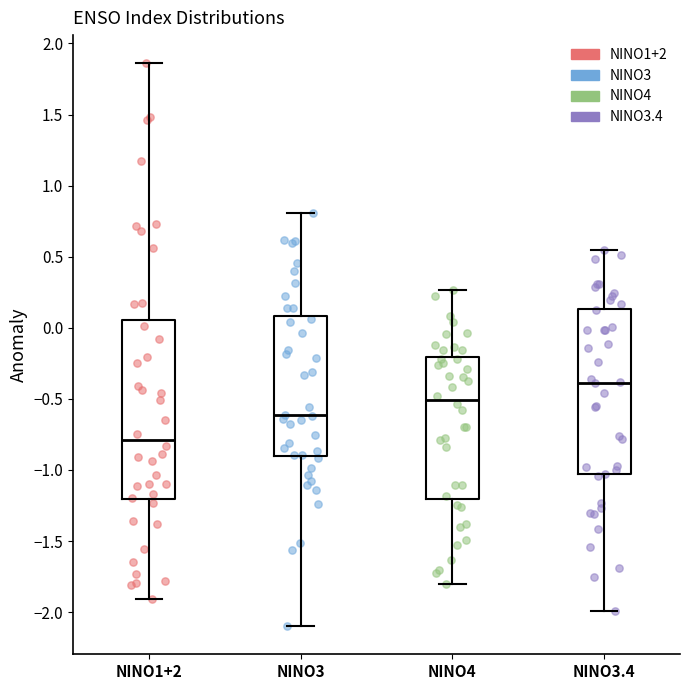

Reading left to right, read every box against the y-axis: the position of its median line, the range the box covers, and the ends of its whiskers. The values are not printed on the chart, so give them approximately, as read against the axis.

NINO1+2: median -0.80, box -1.20 to 0.05, whiskers -1.90 to 1.85
NINO3: median -0.60, box -0.90 to 0.10, whiskers -2.10 to 0.80
NINO4: median -0.50, box -1.20 to -0.20, whiskers -1.80 to 0.25
NINO3.4: median -0.40, box -1.05 to 0.15, whiskers -2.00 to 0.55